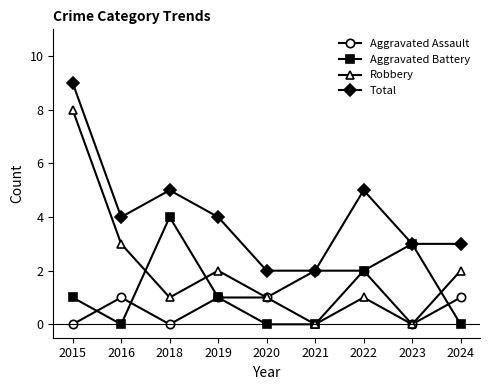

Read the Robbery value at 2018.

1